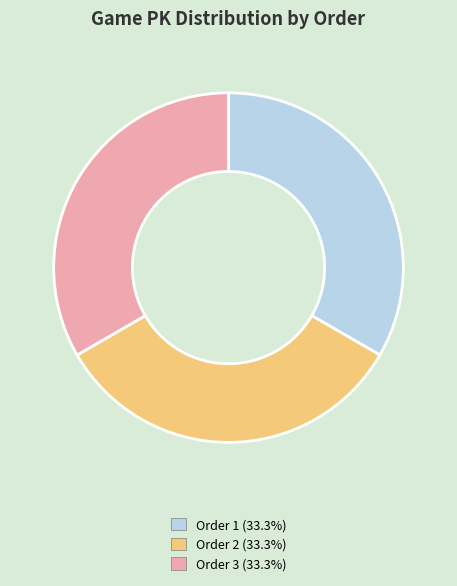

Do Order 2 (33.3%) and Order 1 (33.3%) together represent more than half of the pie?

Yes